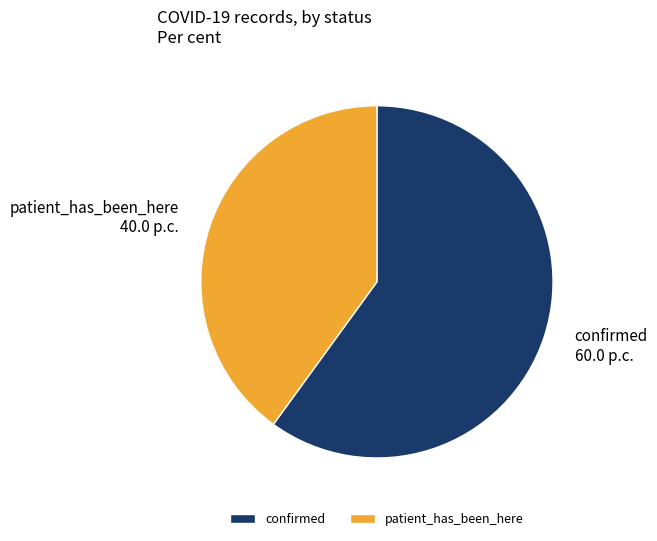

Is it true that confirmed is 60% of the pie?

True